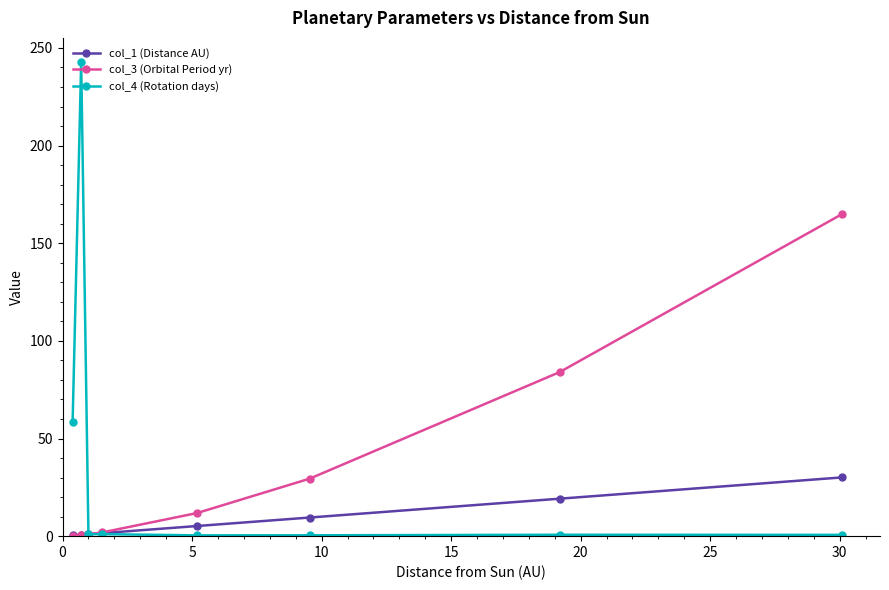

What is the value of the col_1 (Distance AU) point at the 5th from the left?

5.2